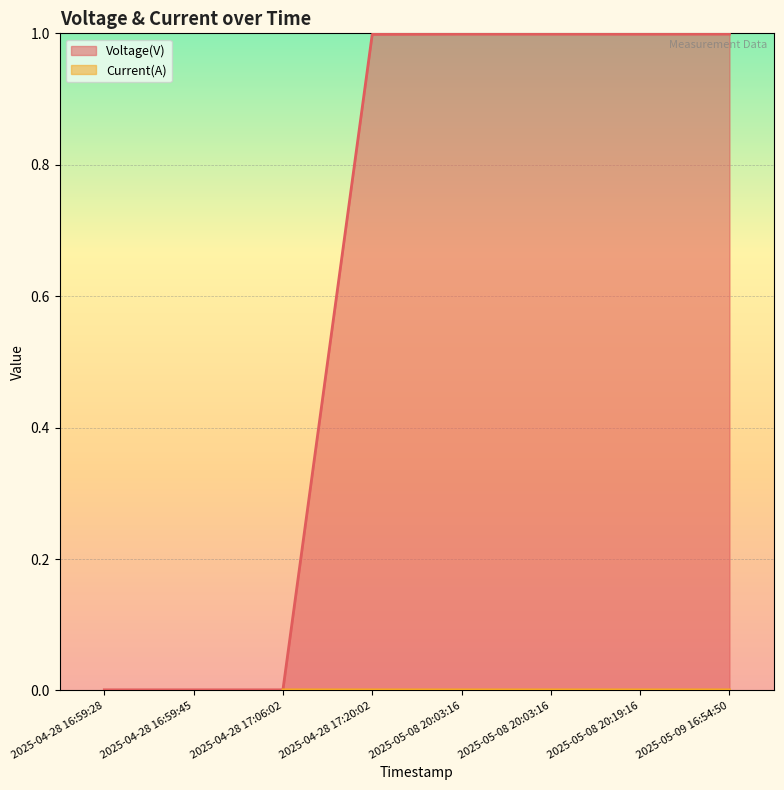

List the labels in order of value, largest first.

2025-05-09 16:54:50, 2025-05-08 20:03:16, 2025-05-08 20:03:16, 2025-05-08 20:19:16, 2025-04-28 17:20:02, 2025-04-28 16:59:28, 2025-04-28 16:59:45, 2025-04-28 17:06:02